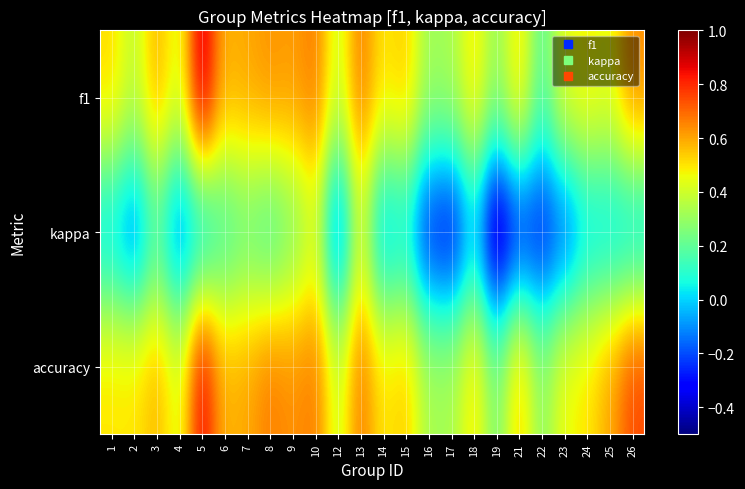

At 12, list the series in order from largest to smallest.

f1, accuracy, kappa